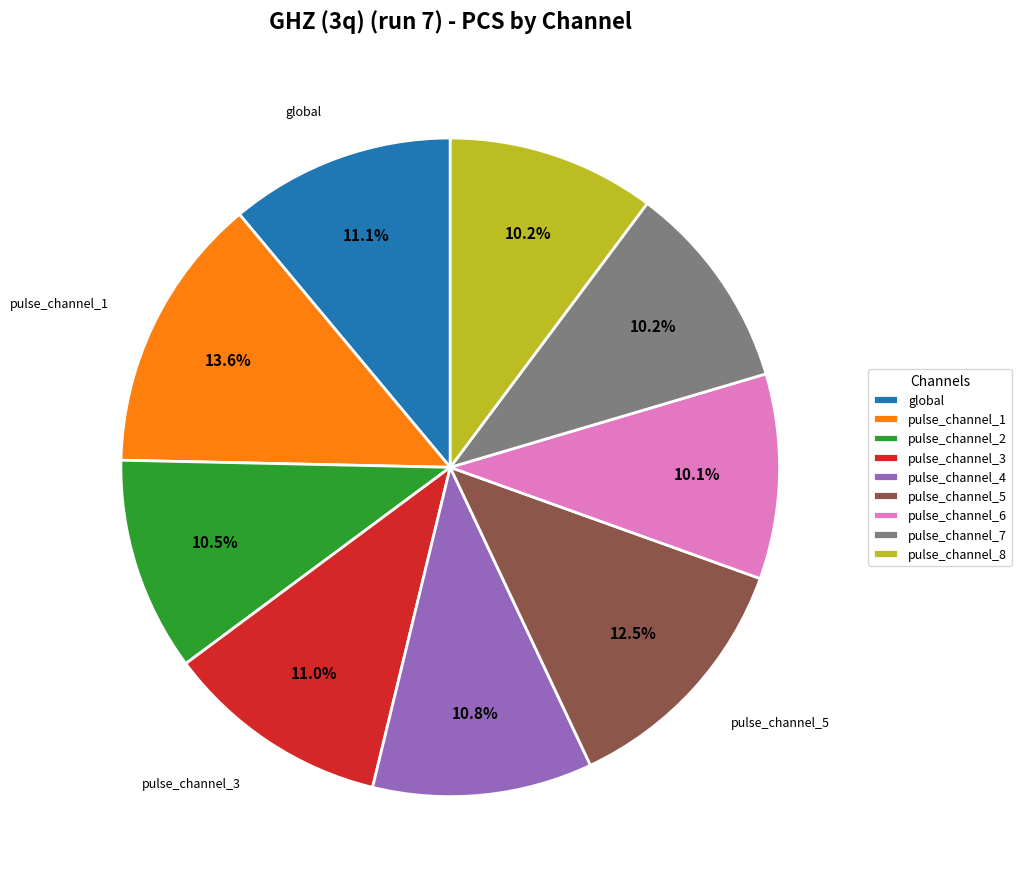

What is the largest slice in the pie chart?

pulse_channel_1